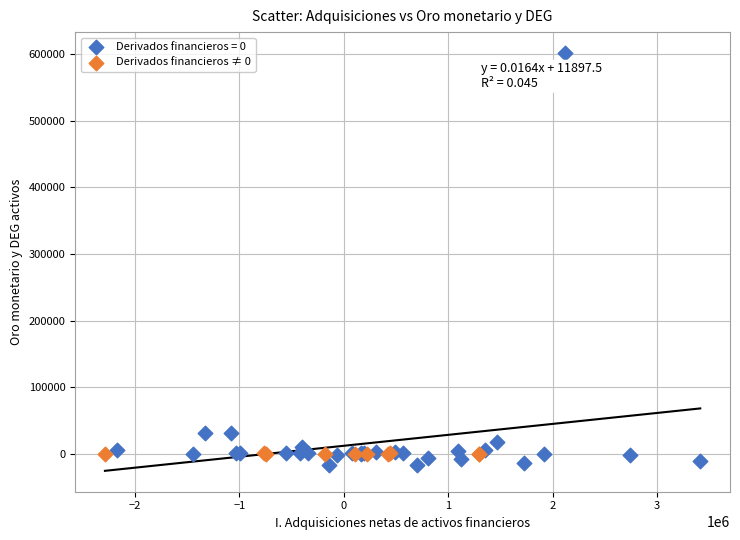

Which series has the largest Y range (max minus min)?

Derivados financieros = 0